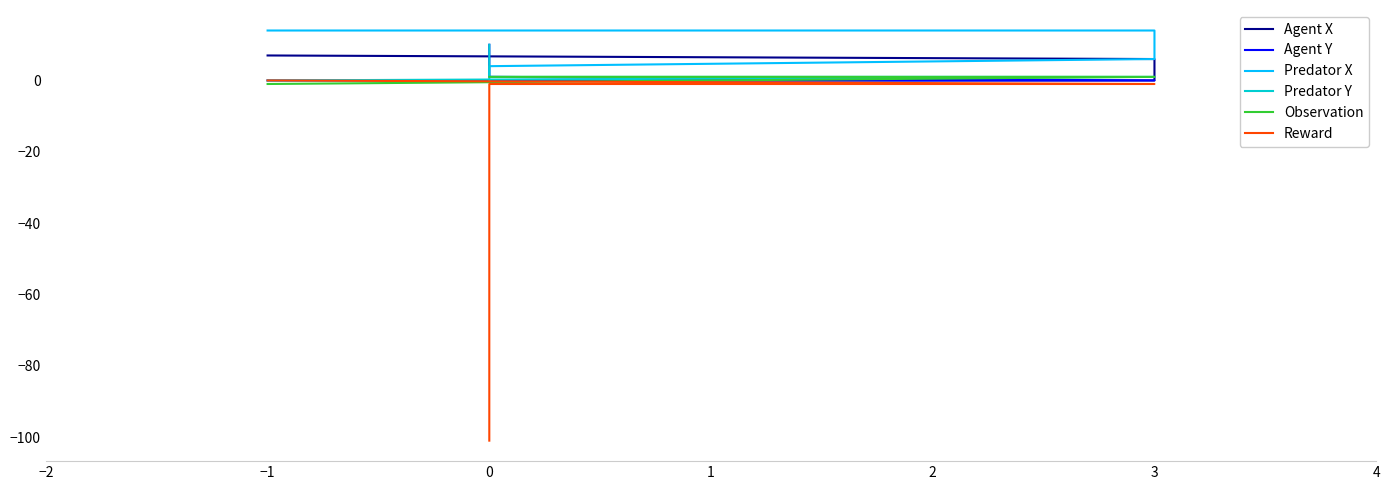

How many lines are shown in the chart?

6